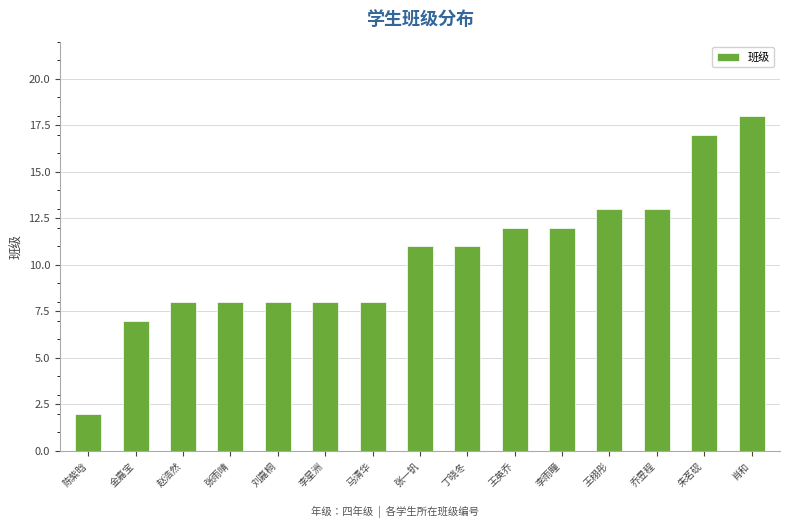

What is the ratio of the value at 朱茗砚 to the value at 肖和?

0.9